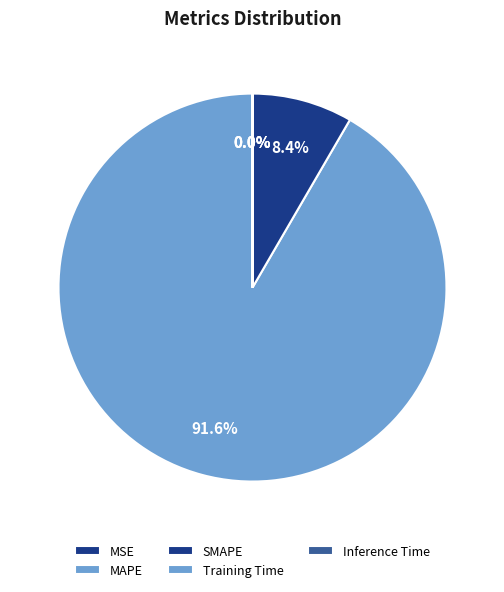

Rank the categories by value from highest to lowest.

MAPE, SMAPE, MSE, Training Time, Inference Time